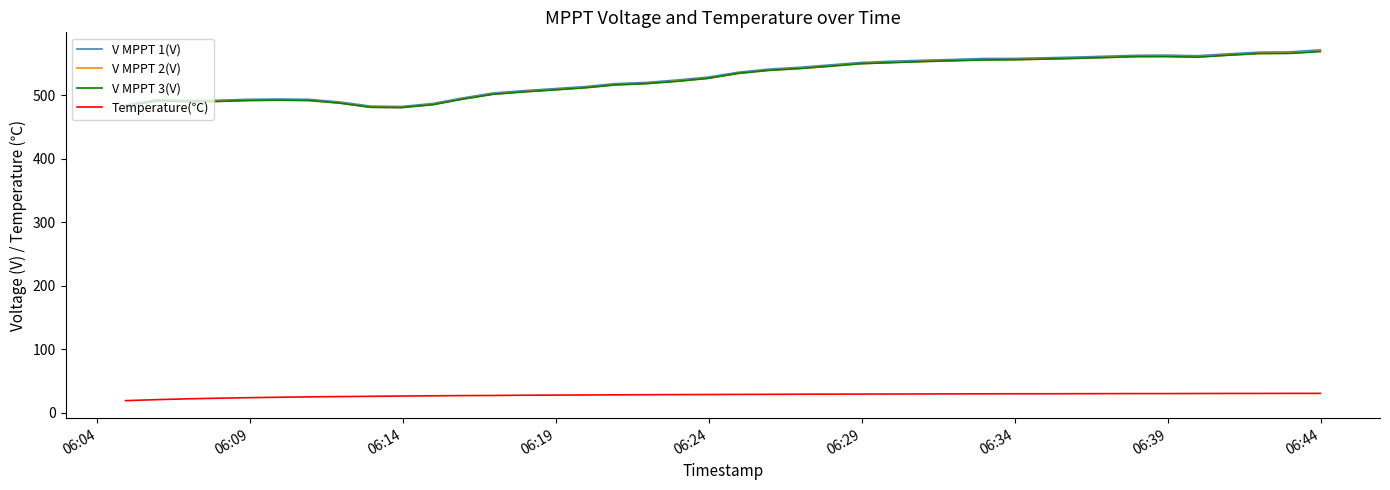

What is the smallest value displayed?

18.9